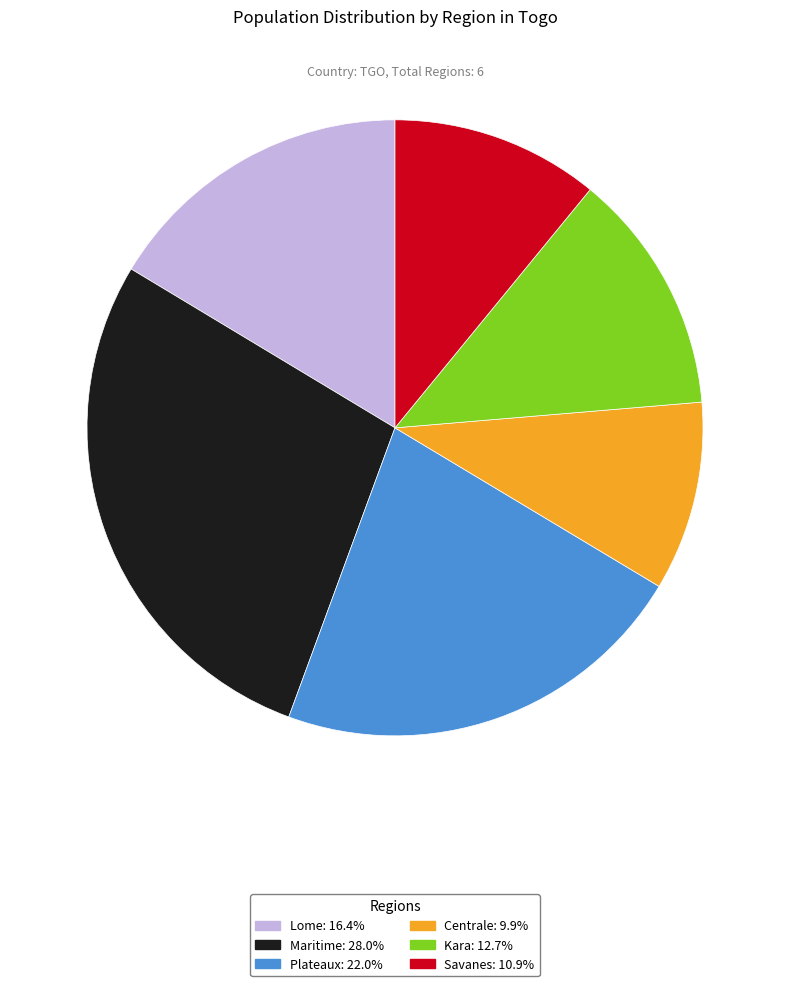

Rank the categories by value from lowest to highest.

Centrale, Savanes, Kara, Lome, Plateaux, Maritime